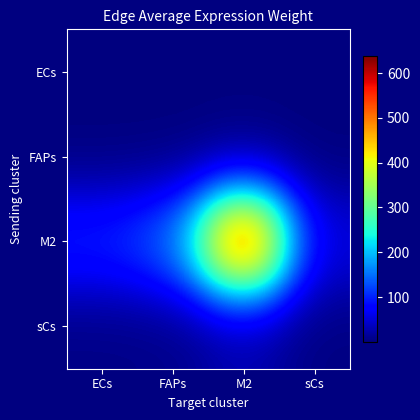

Reading right to left, extract all data points from this chart.

ECs: sCs=0.1	M2=1.1	FAPs=0.3	ECs=0.2
FAPs: sCs=0.3	M2=3.7	FAPs=0.9	ECs=0.6
M2: sCs=53.3	M2=637.5	FAPs=149.6	ECs=106.1
sCs: sCs=2.2	M2=25.8	FAPs=6.1	ECs=4.3